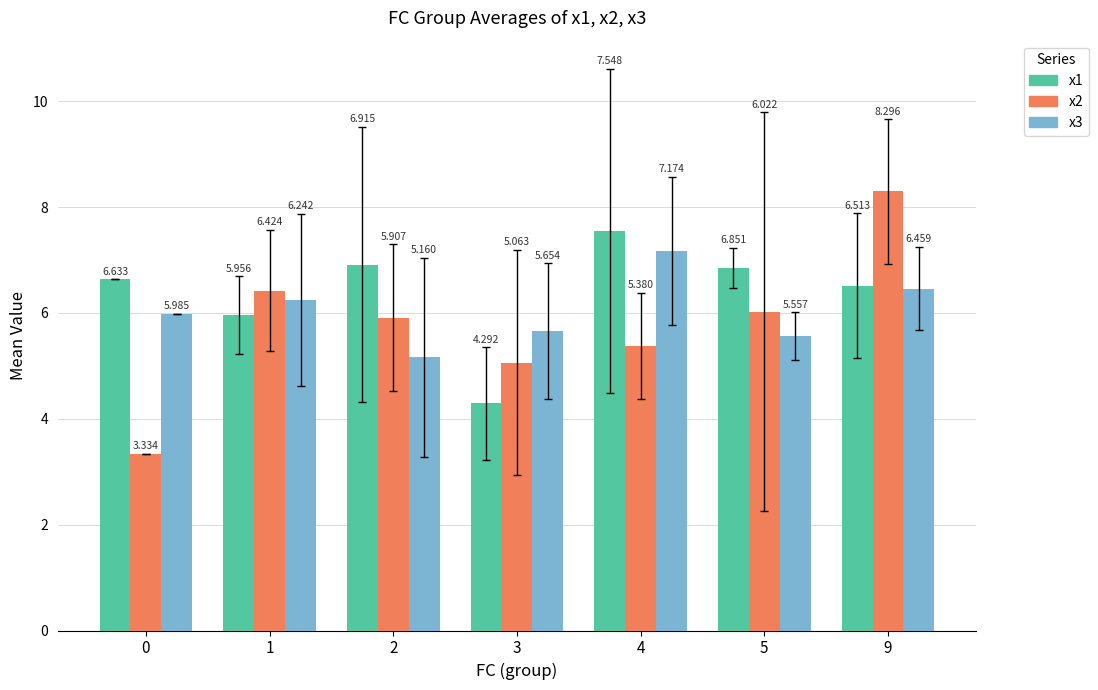

The x2 series shows 8.0 at 4. True or false?

False